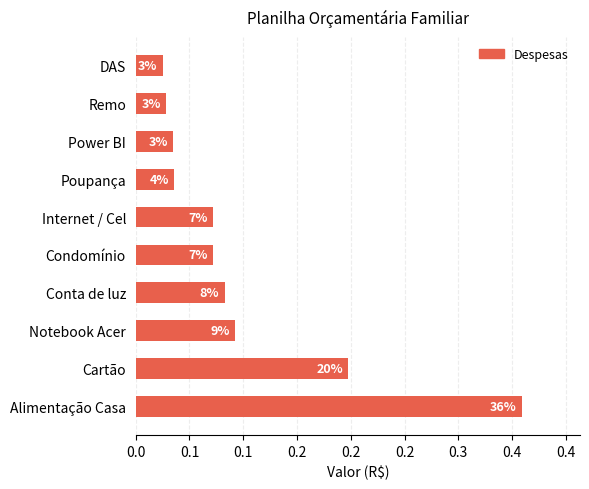

Are the bars horizontal?

Yes